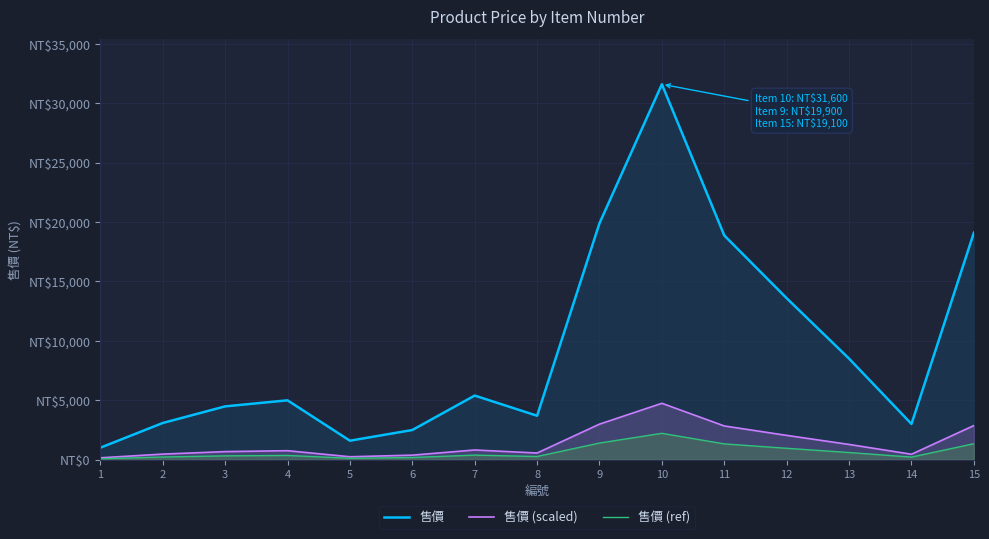

How many distinct data groups are displayed?

3